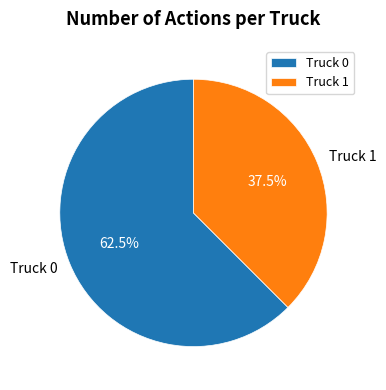

What is the majority slice?

Truck 0